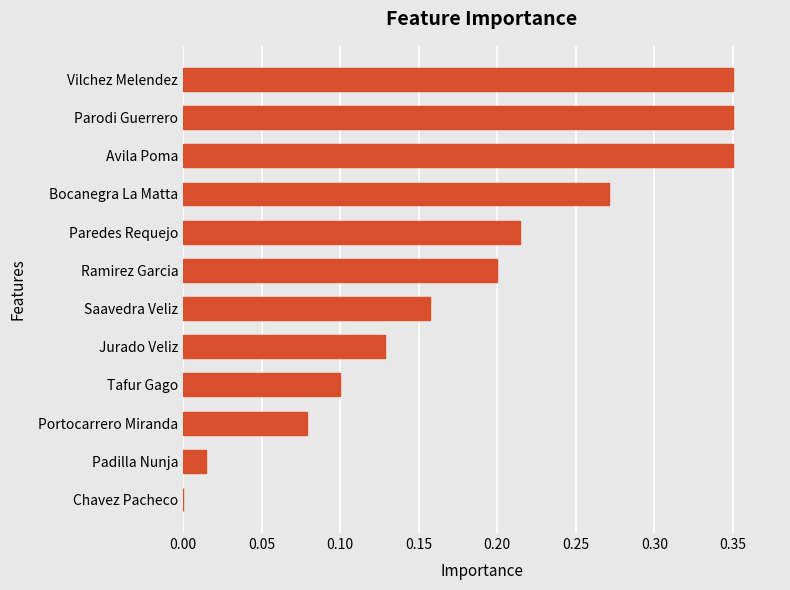

What is the sum of all values?

2.2